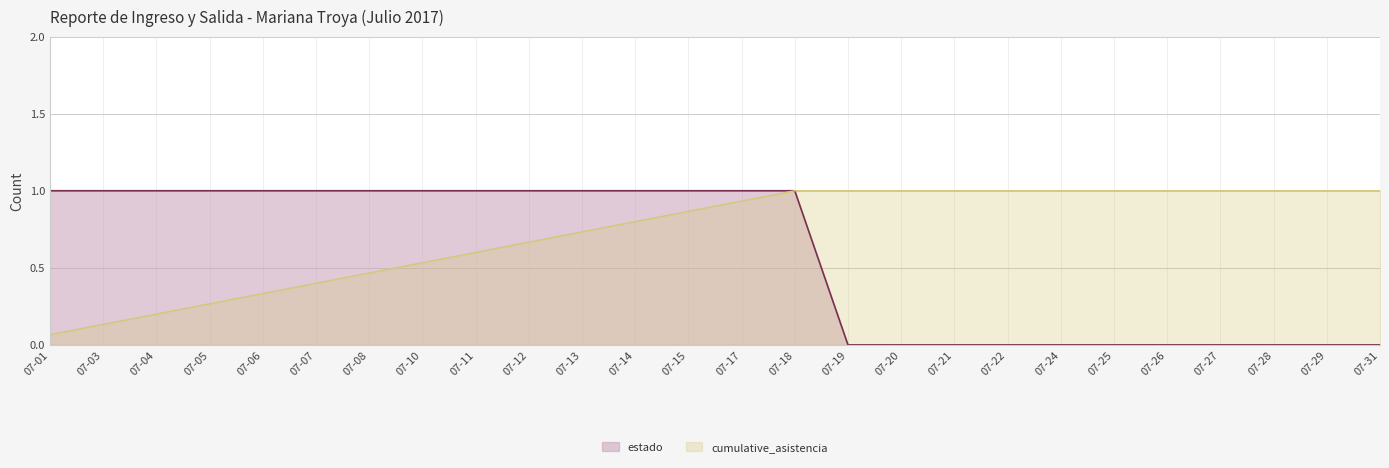

Which label corresponds to the smallest value in the chart?

07-19